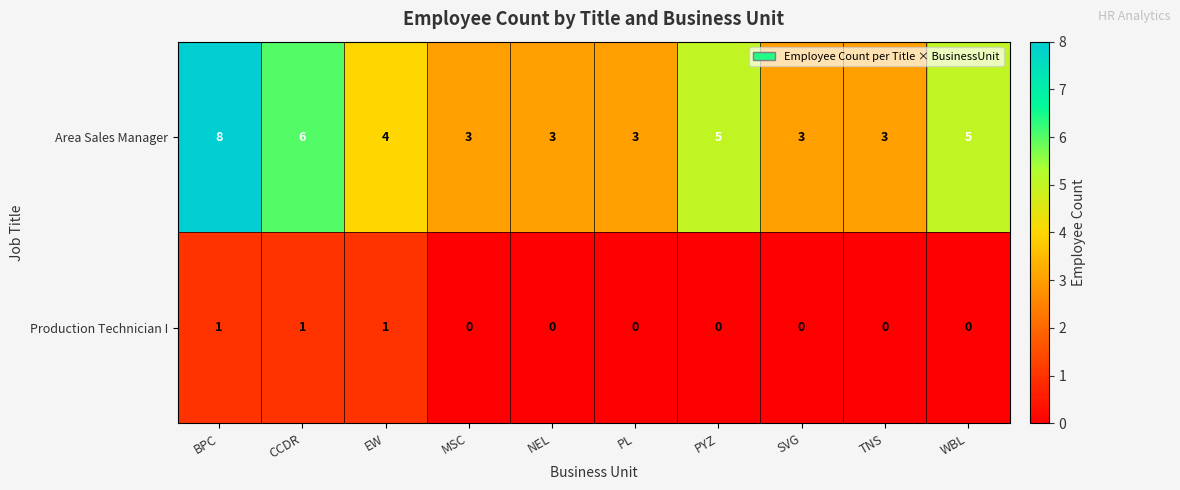

At how many categories does at least one series exceed 2?

10